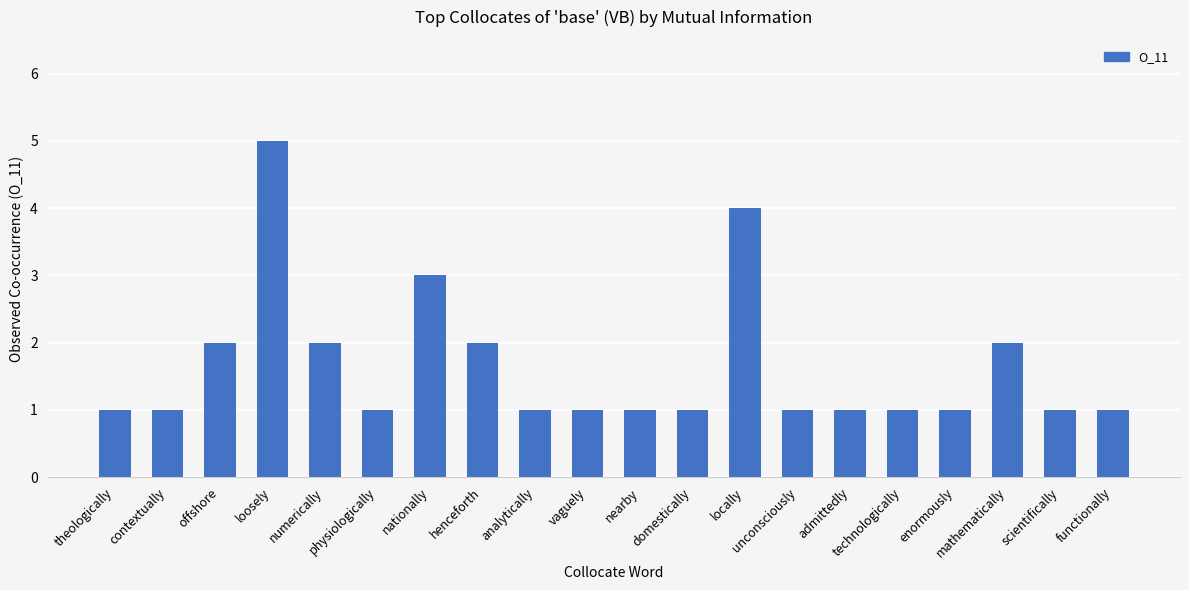

What value does the data have at loosely?

5